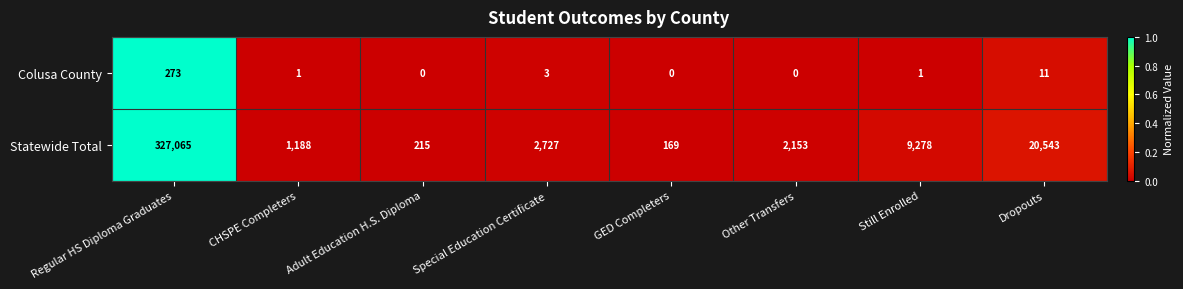

What is the highest value of the Statewide Total series?

327065